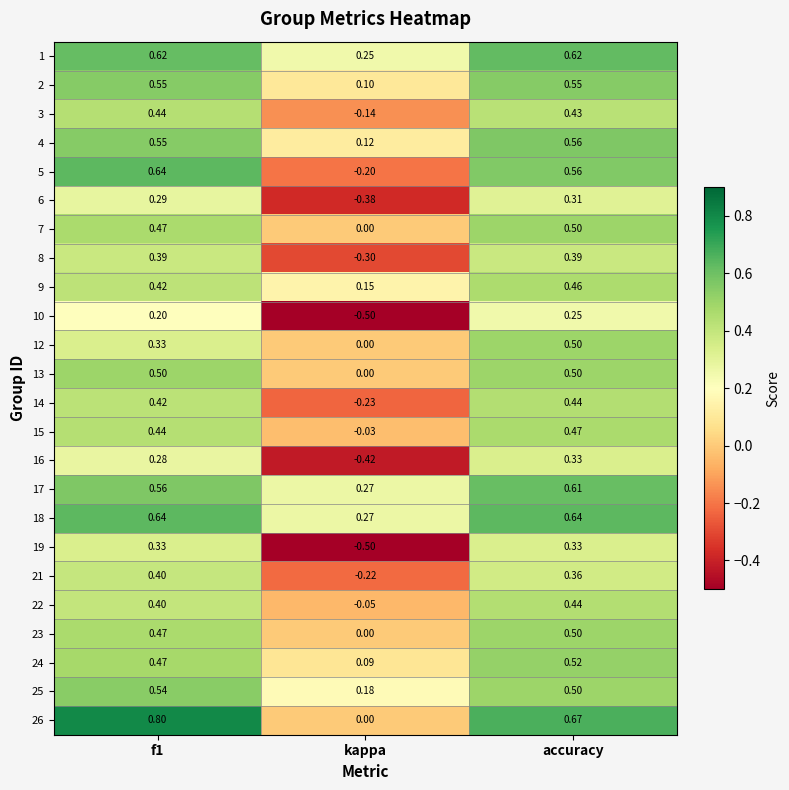

At which category is the sum across all series the highest?

accuracy